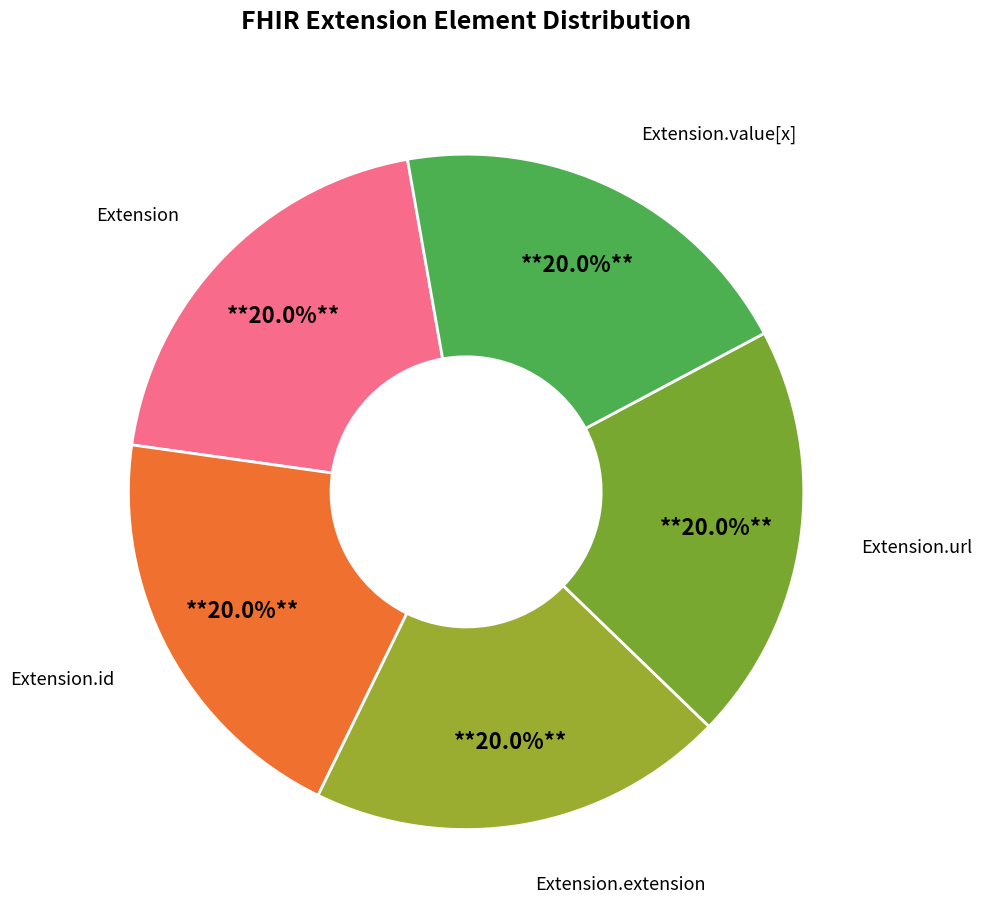

Which slice is the largest?

Extension.url